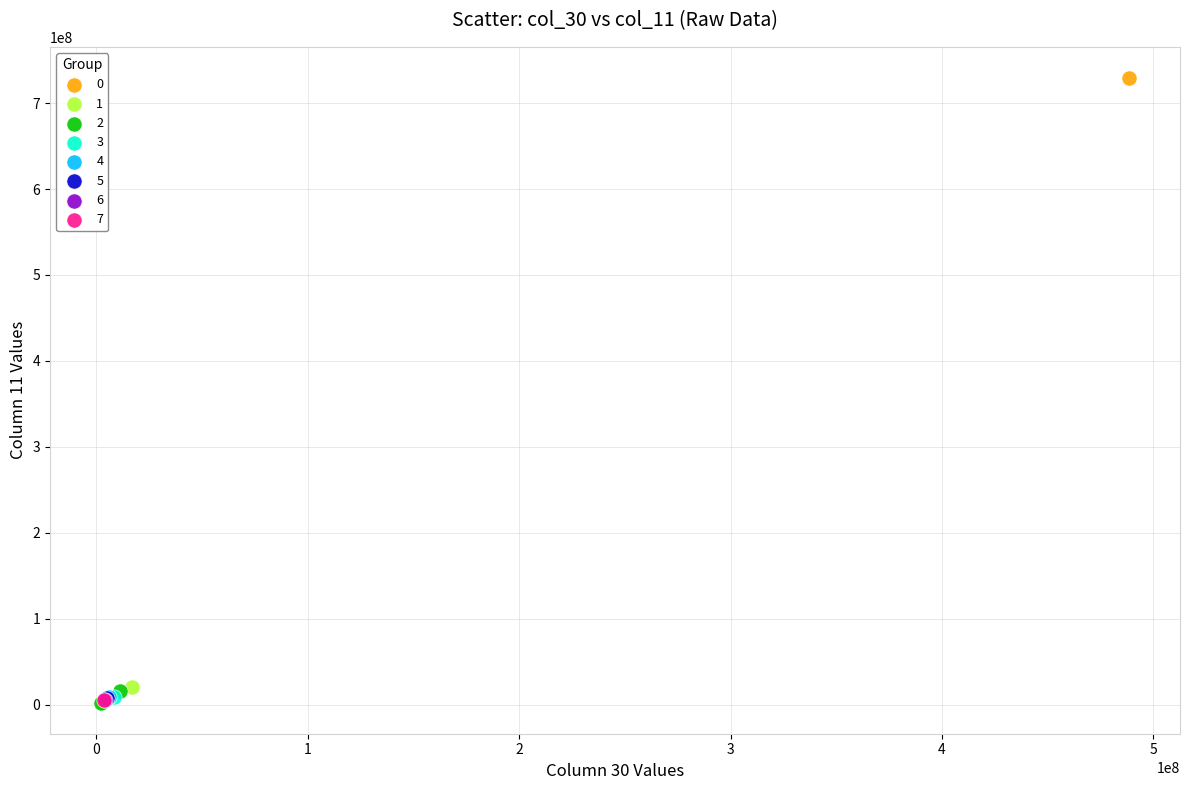

Which series contains the highest Y value?

0